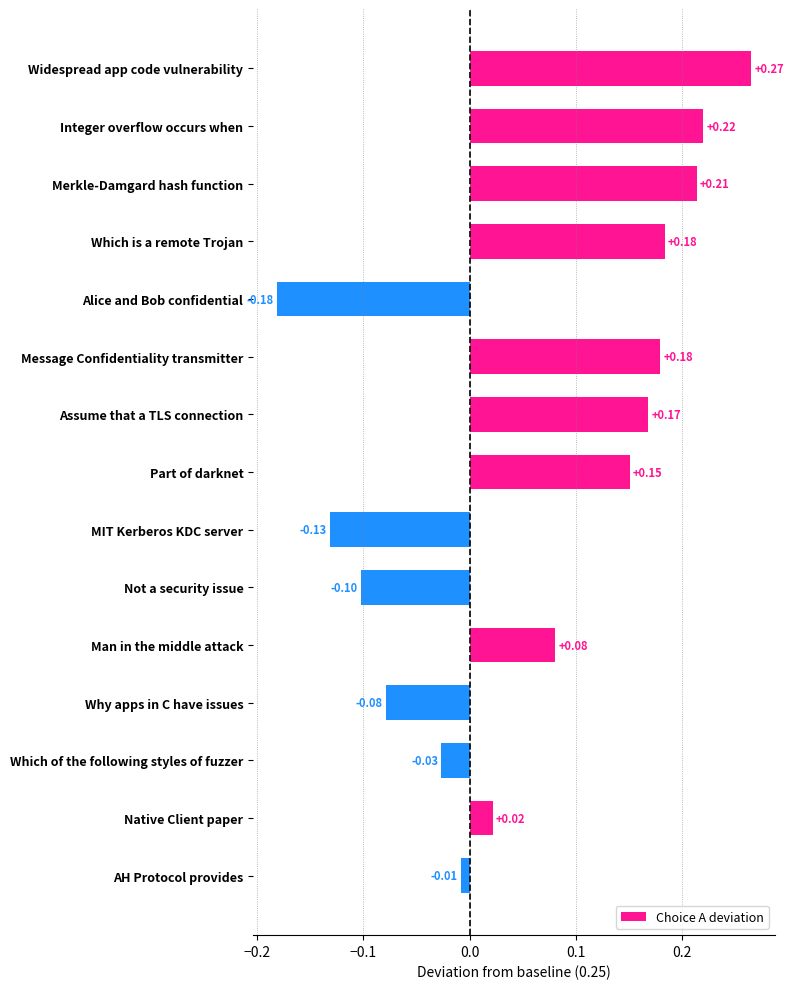

What is the label of the 14th bar from the bottom?

Integer overflow occurs when